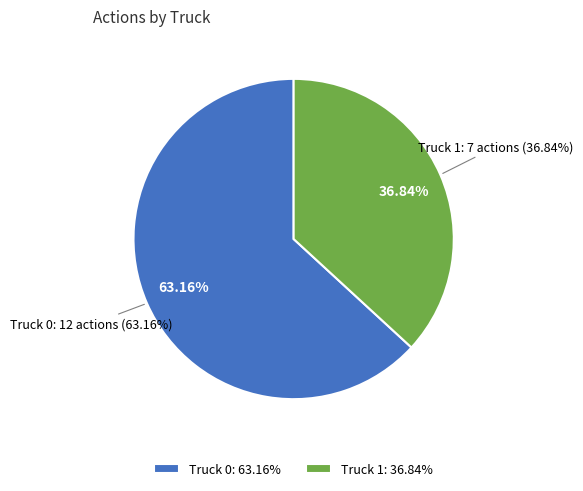

What percentage is NOT represented by Truck 1?

63.2%